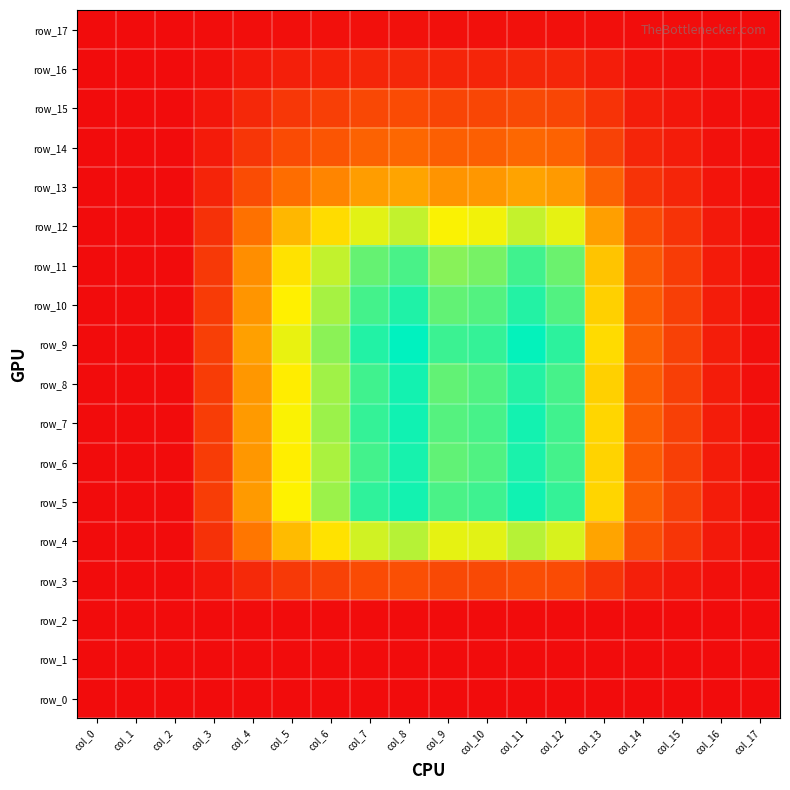

At how many categories does at least one series exceed 0?

15